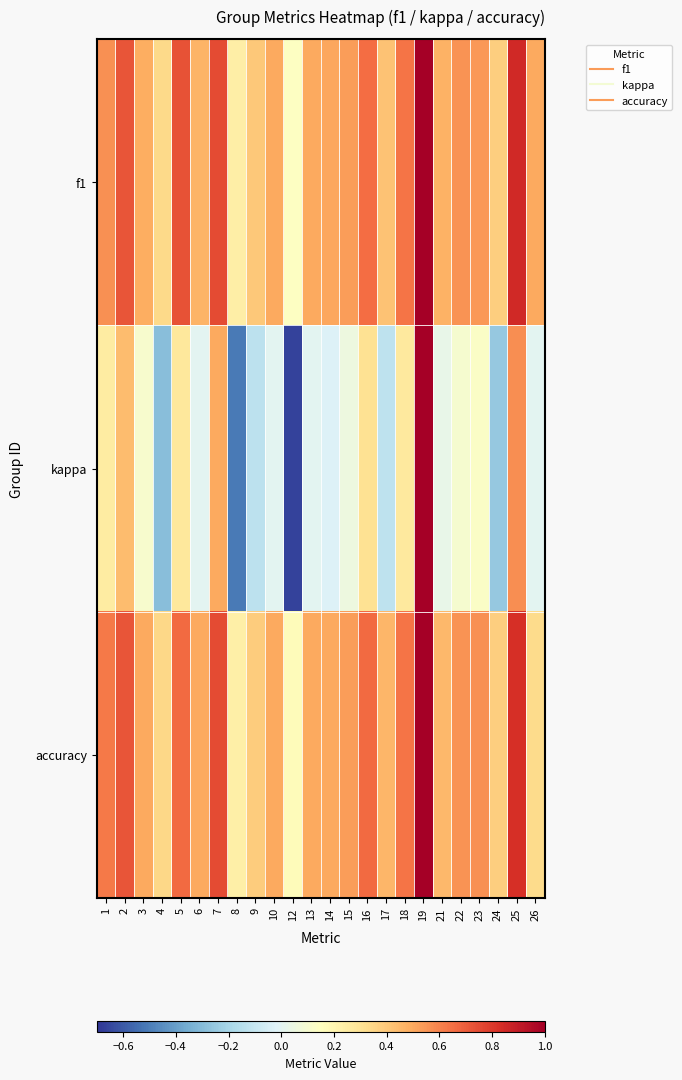

Rank the series by their maximum value, from lowest to highest.

f1, kappa, accuracy